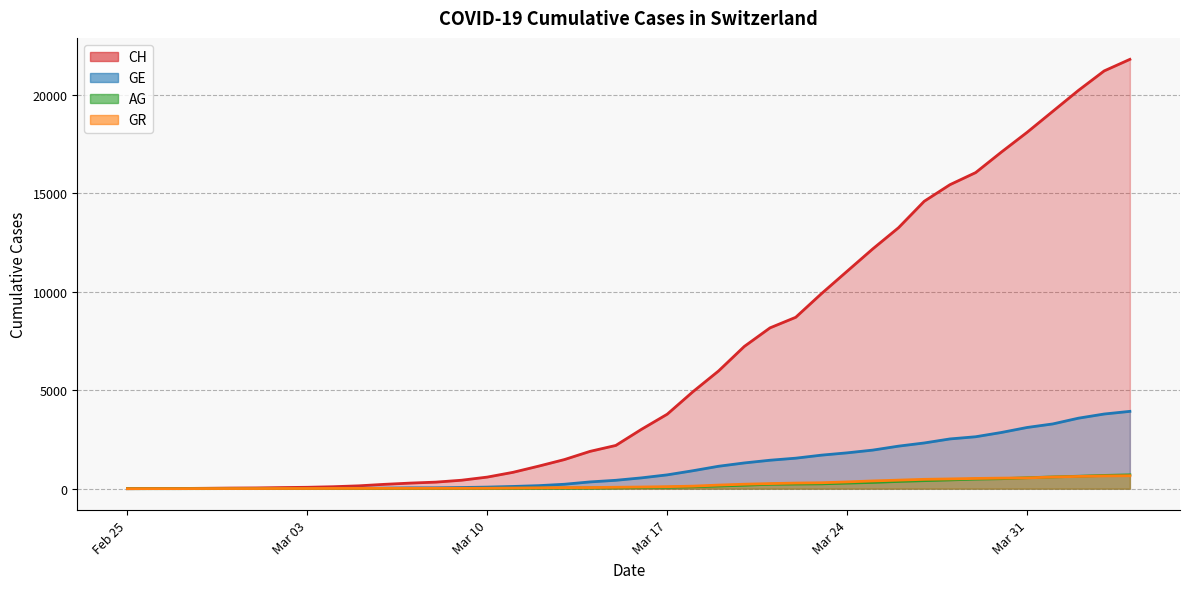

What are all the series names shown in the legend?

CH, GE, AG, GR